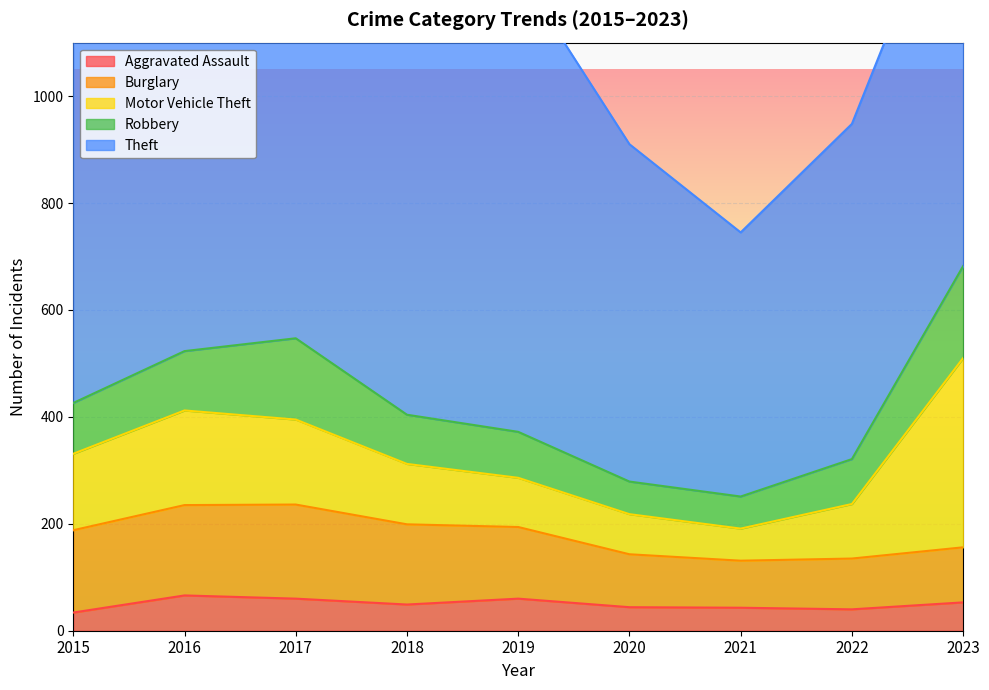

At which category is the sum across all series the highest?

2023